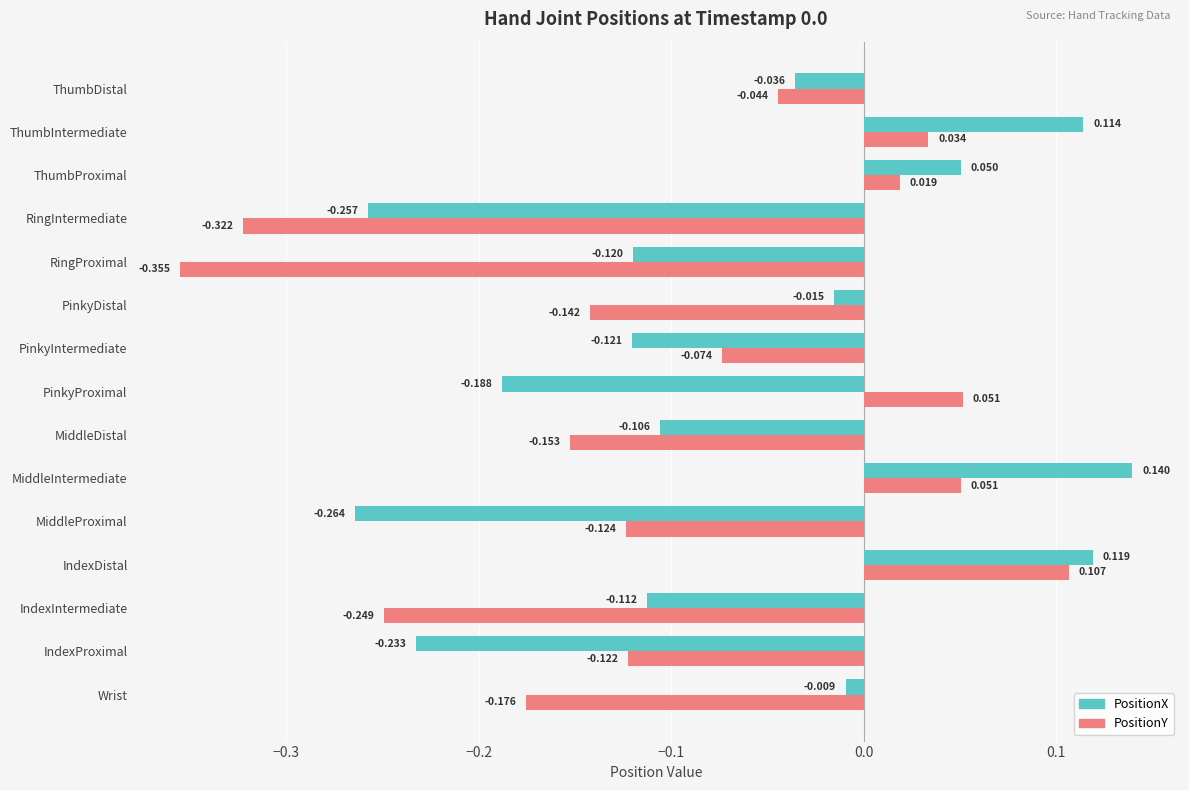

Which series changed the most between RingIntermediate and ThumbDistal?

PositionY